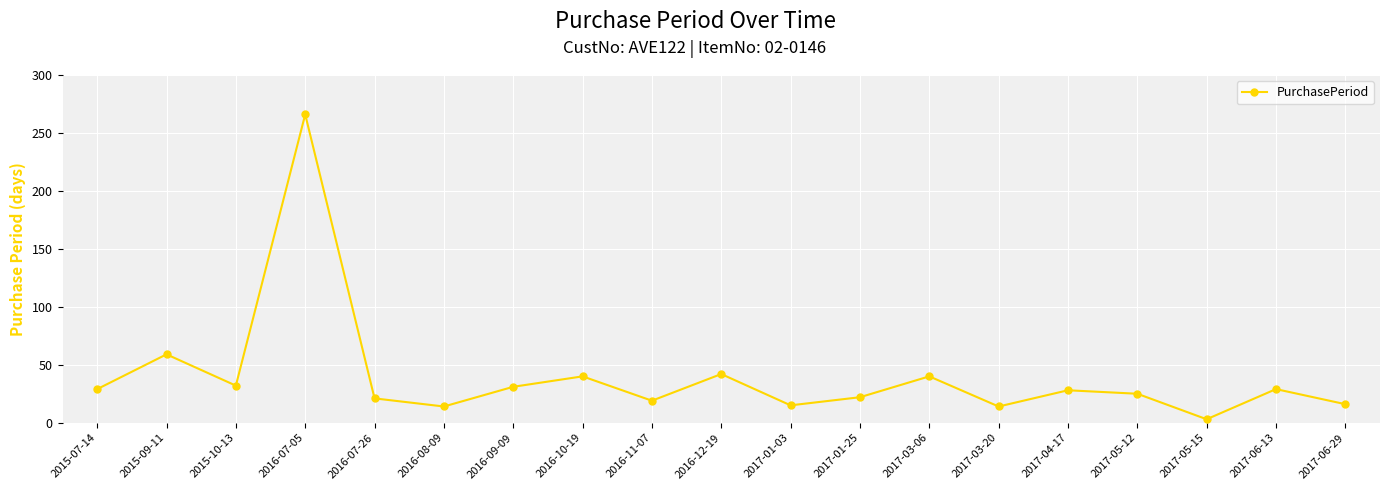

Between 2015-09-11 and 2017-01-25, which is larger?

2015-09-11